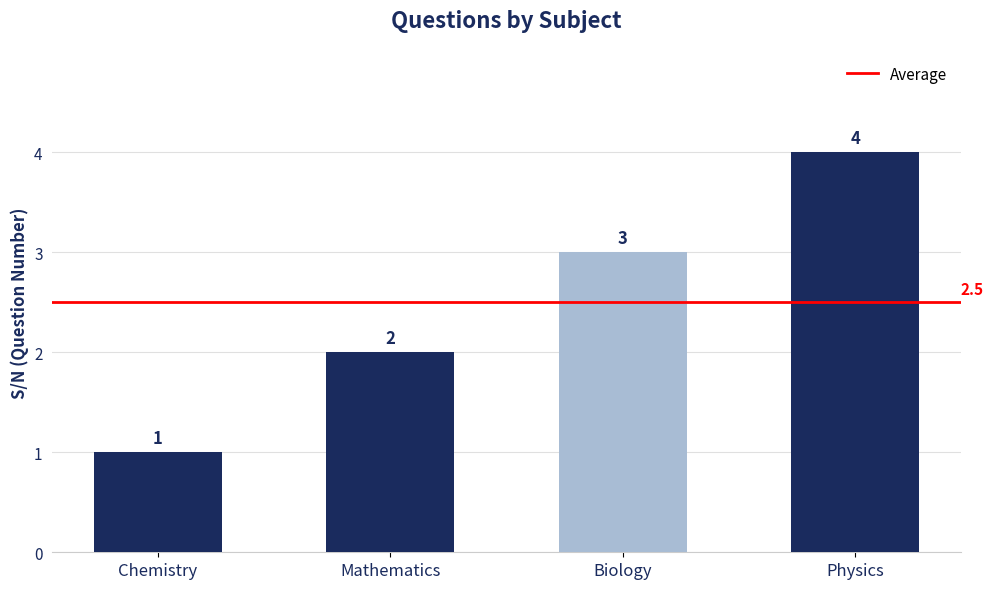

Count the number of categories in the chart.

4